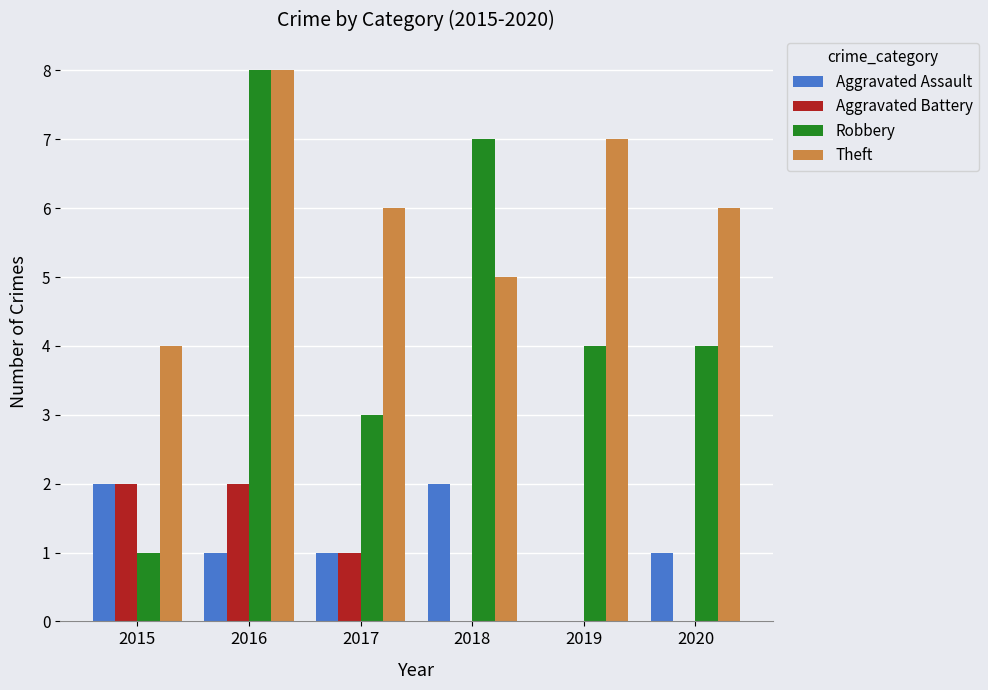

Which series changed the most between 2018 and 2020?

Robbery